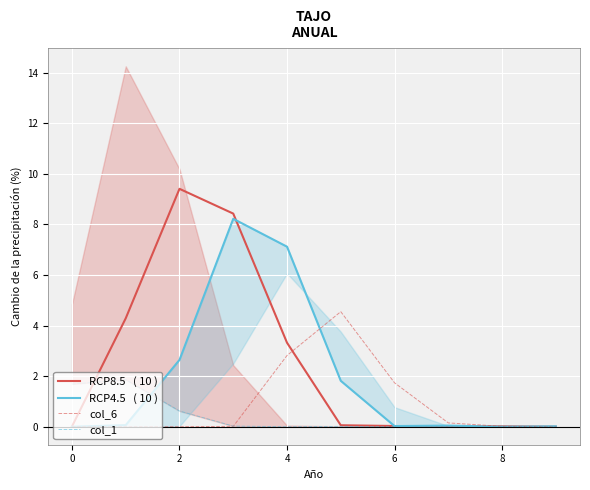

List the series in order of their overall mean, highest first.

RCP8.5   ( 10 ), RCP4.5   ( 10 ), col_6, col_1